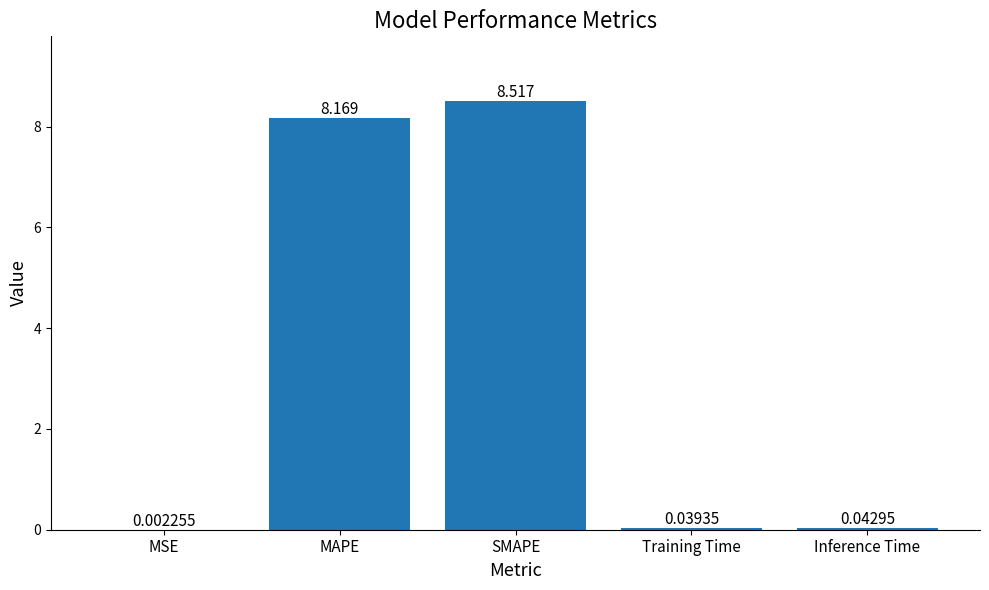

Which has a higher value, Inference Time or MSE?

Inference Time